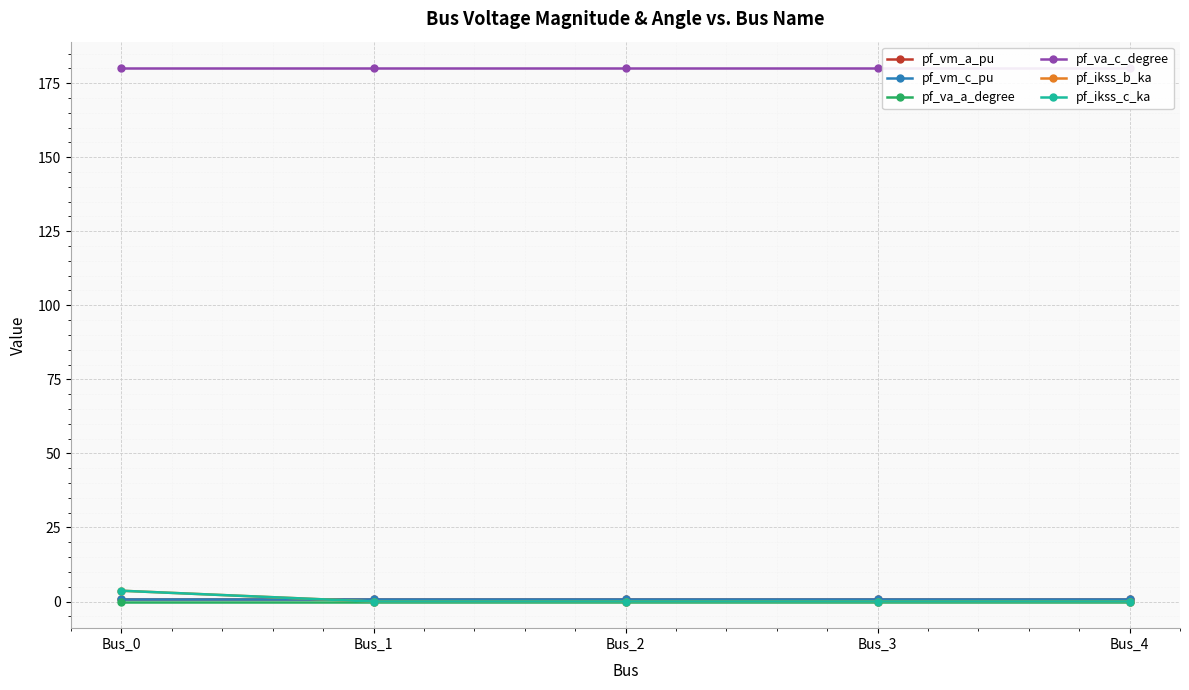

What is the difference between the maximum and minimum values in the pf_ikss_b_ka series?

3.6